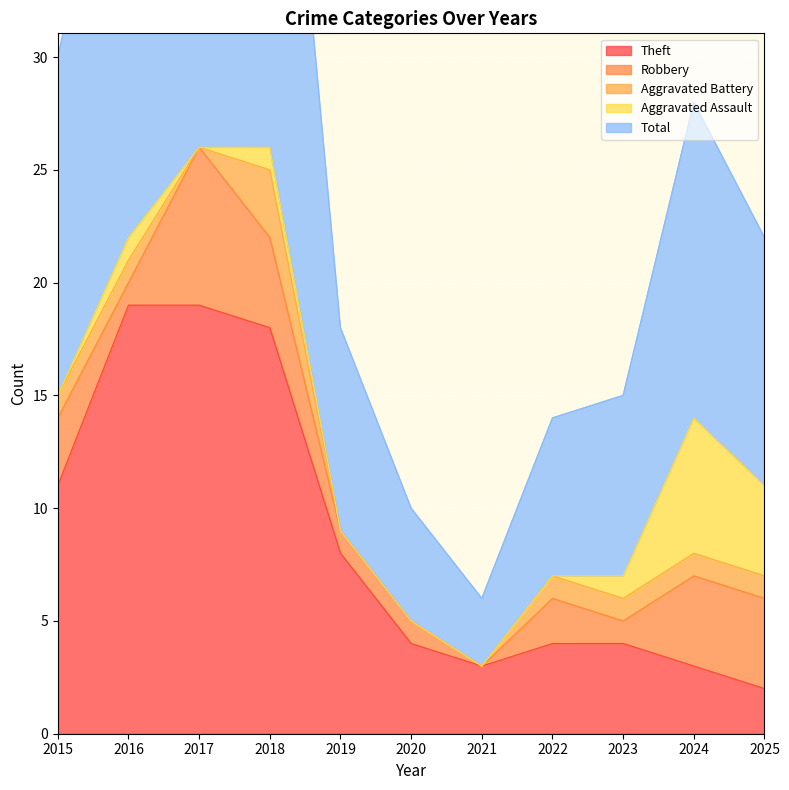

True or false: Total and Aggravated Battery intersect in this chart.

False